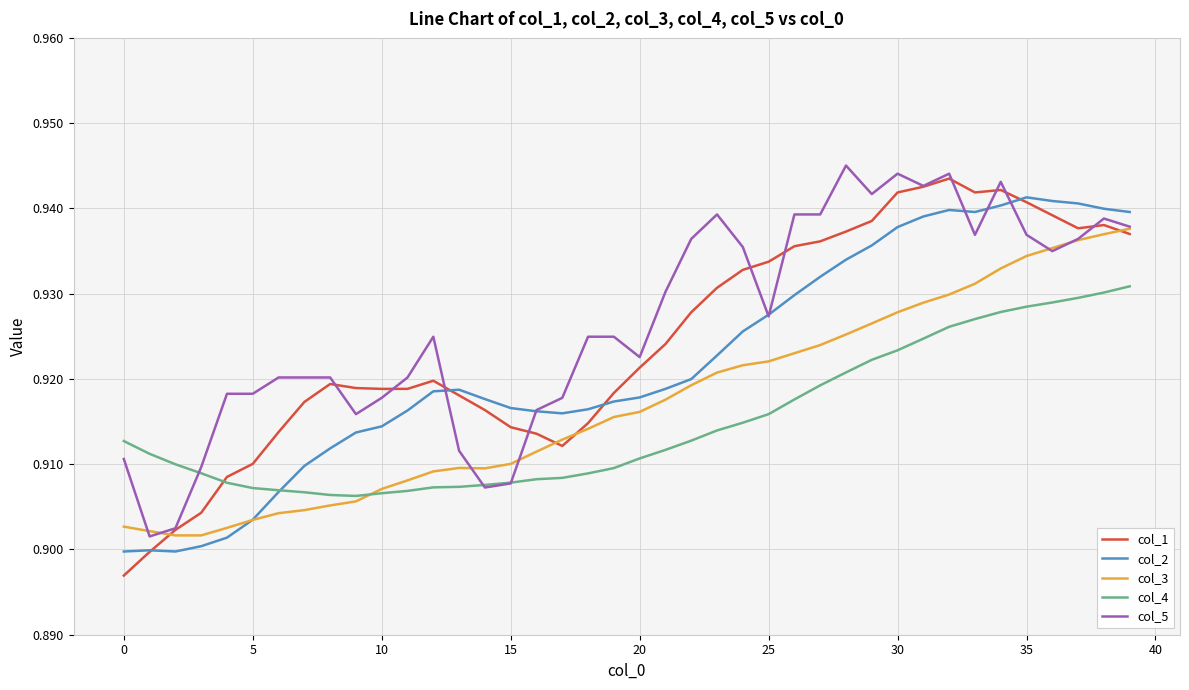

Rank the series by their average value, from lowest to highest.

col_4, col_3, col_2, col_1, col_5